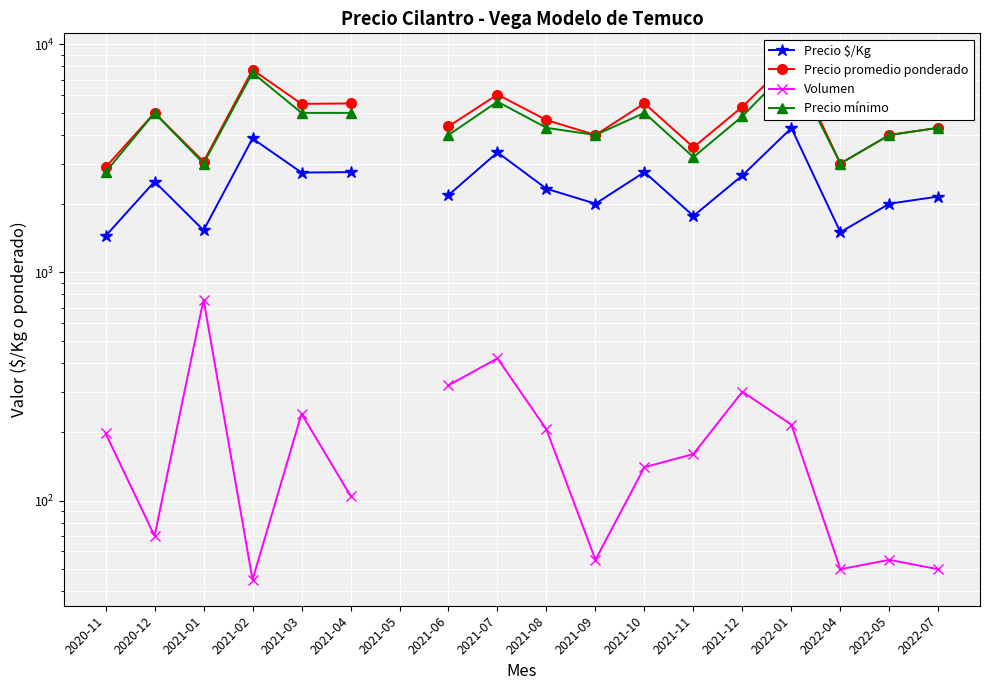

At how many categories does at least one series exceed 6278?

2